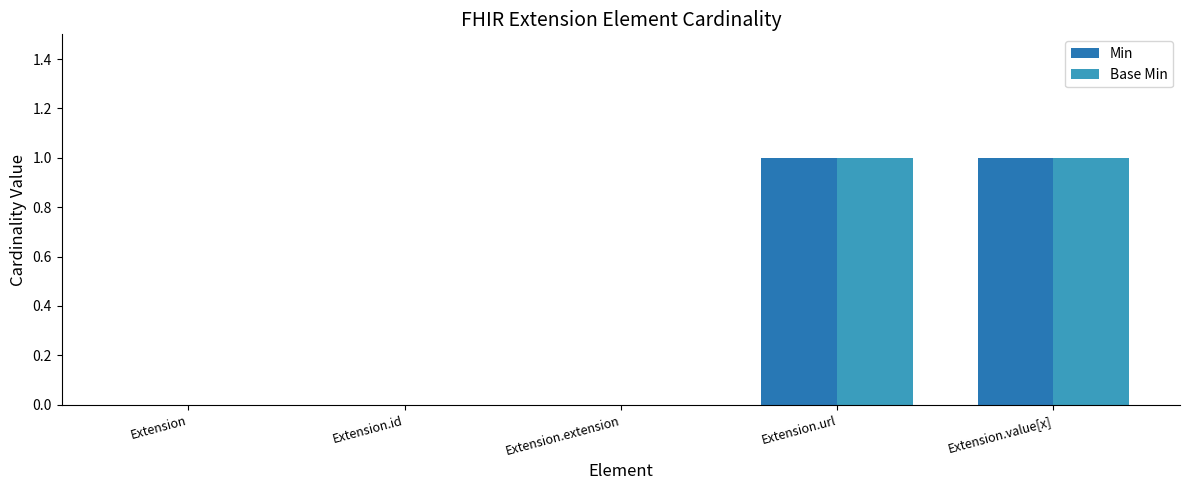

Is the value of Min at Extension.value[x] greater than the value of Base Min at Extension.extension?

Yes